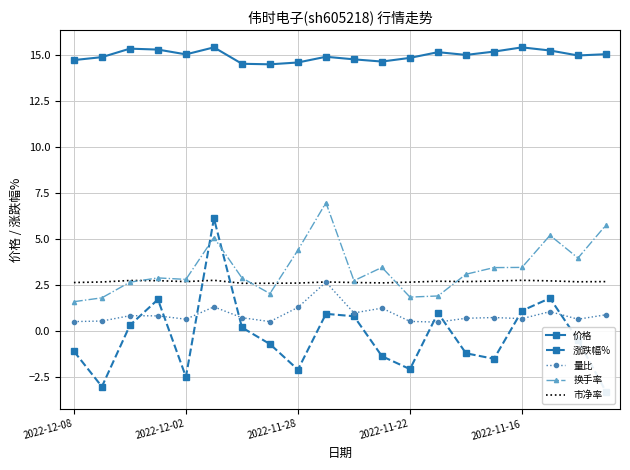

True or false: 量比 and 换手率 intersect in this chart.

False